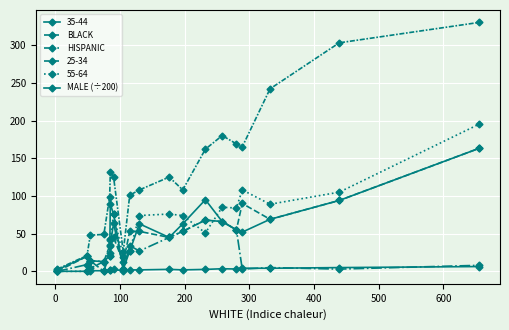

What is the difference between the maximum and minimum values in the MALE (÷200) series?

6.3